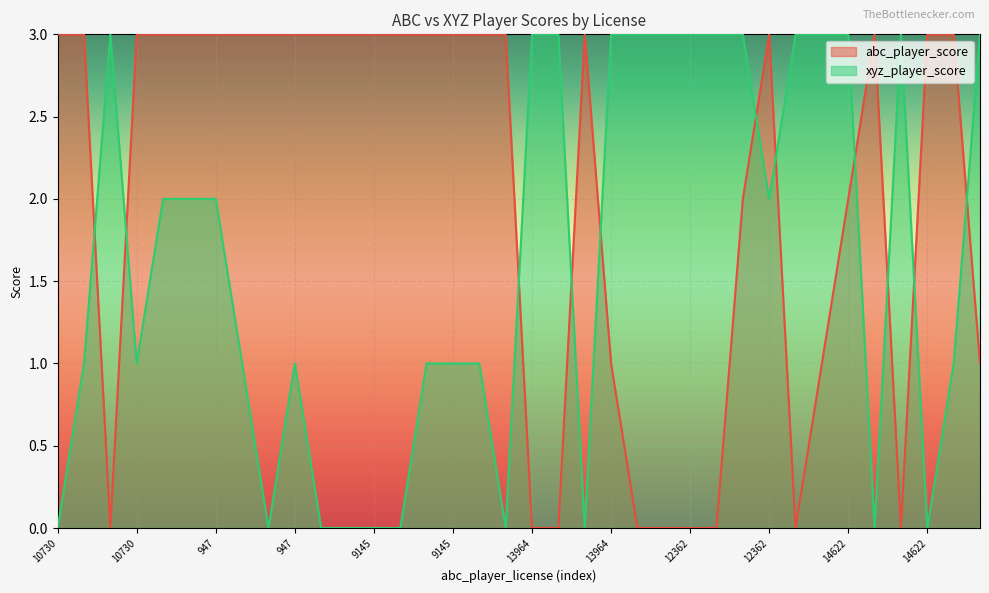

Which has a higher value, 16275 or 17080?

16275